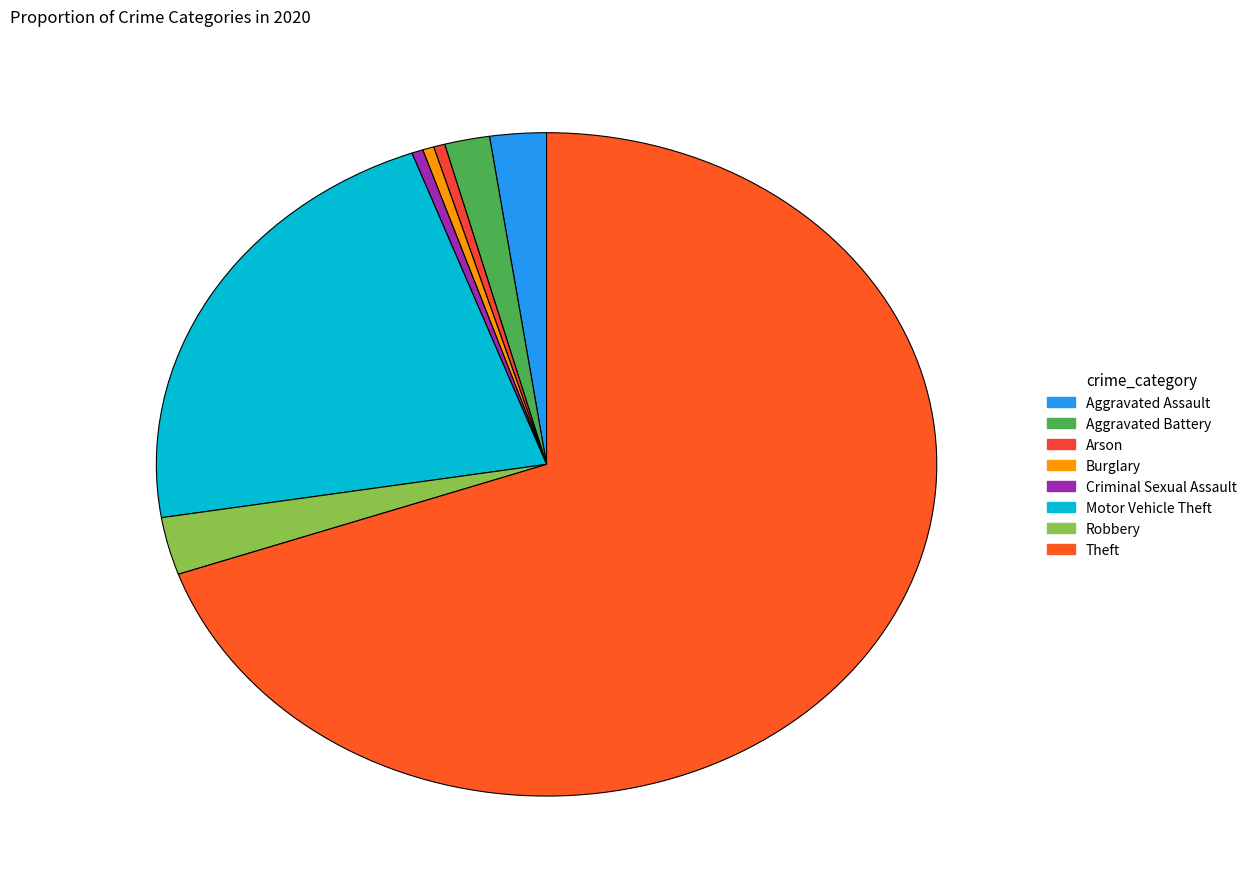

How many segments does this pie chart have?

8